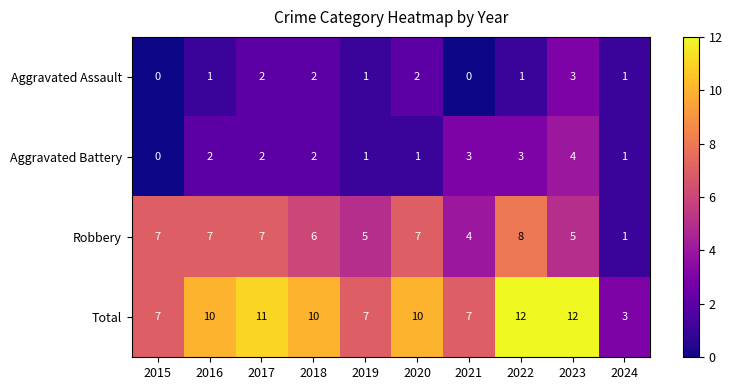

What is the sum of all Aggravated Battery values?

19